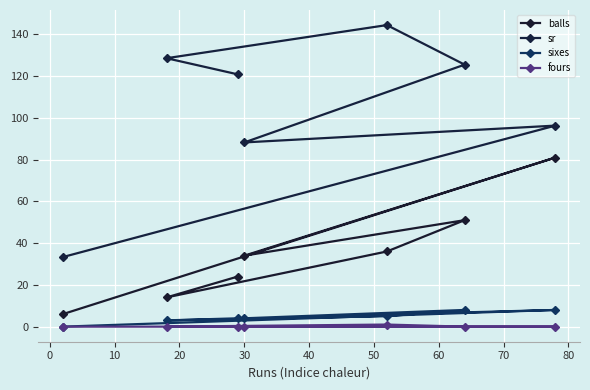

How many lines are shown in the chart?

4